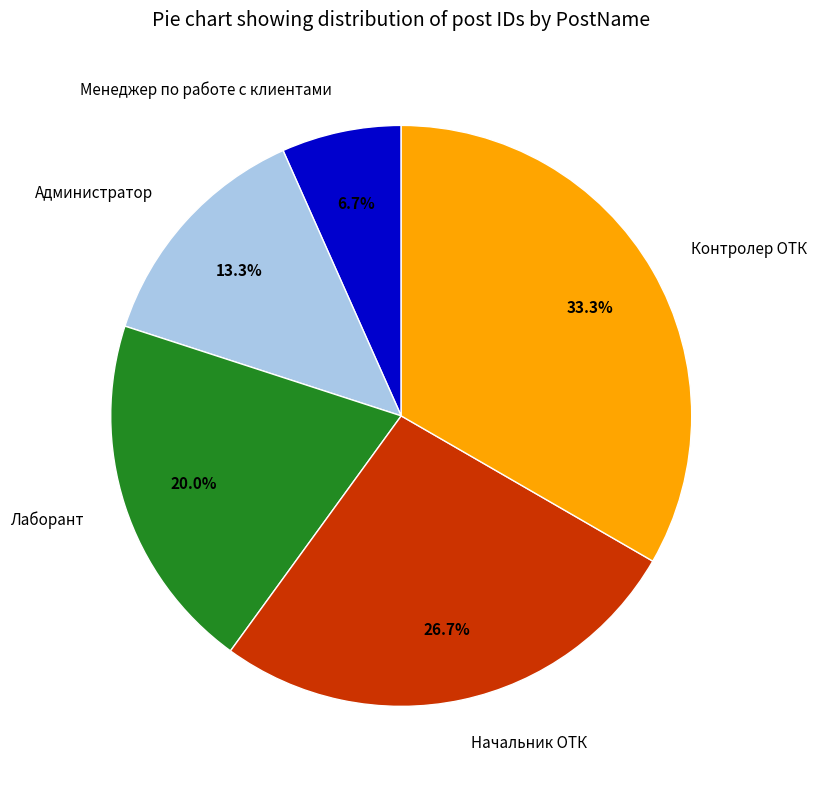

Is Менеджер по работе с клиентами the majority of the pie?

No